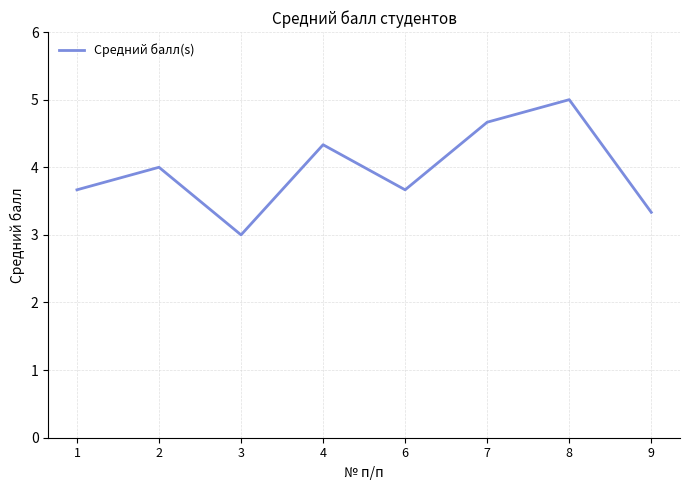

At which label is the value closest to 4?

2